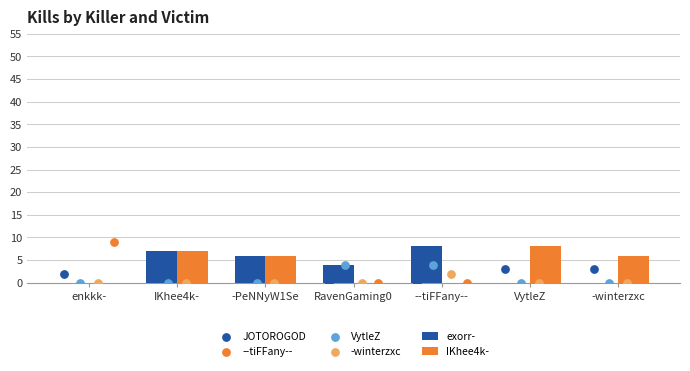

Is it true that exorr- equals 4 at VytleZ?

False